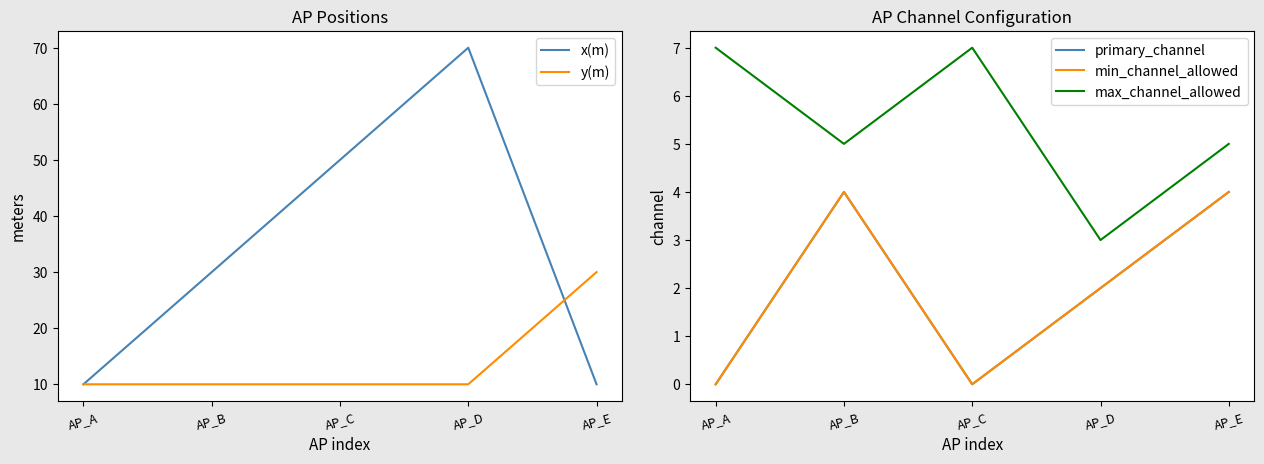

What are all the series names shown in the legend?

x(m), y(m), primary_channel, min_channel_allowed, max_channel_allowed